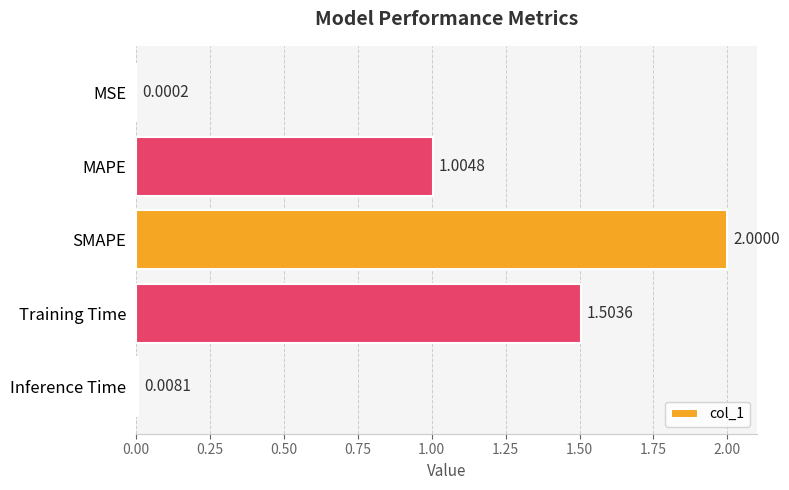

How many distinct data groups are displayed?

1